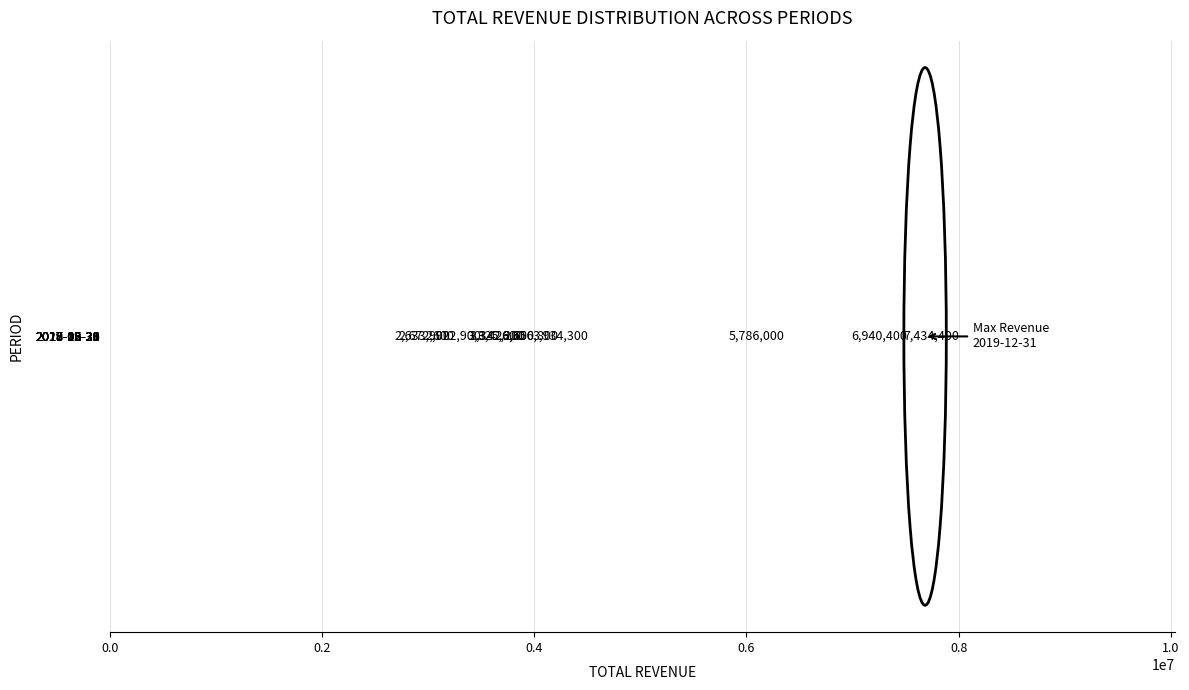

What is the difference between the maximum and minimum values?

4800500